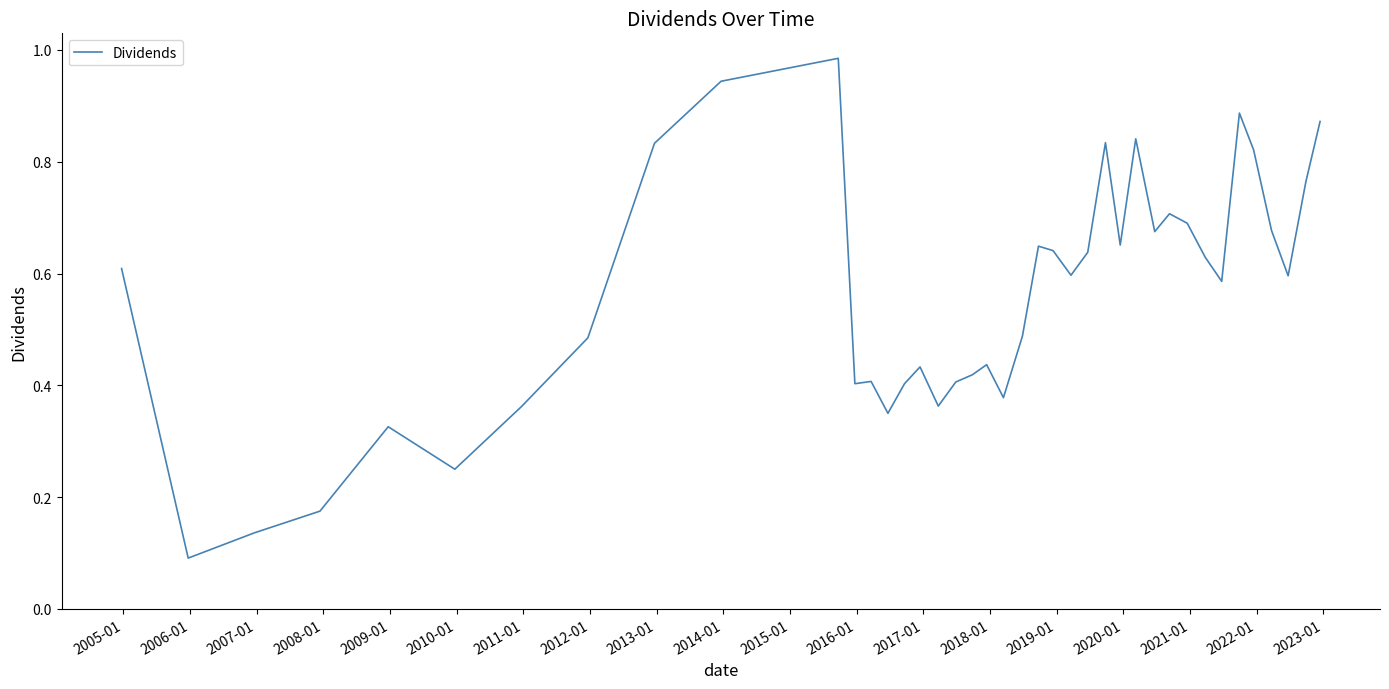

How many lines are shown in the chart?

1